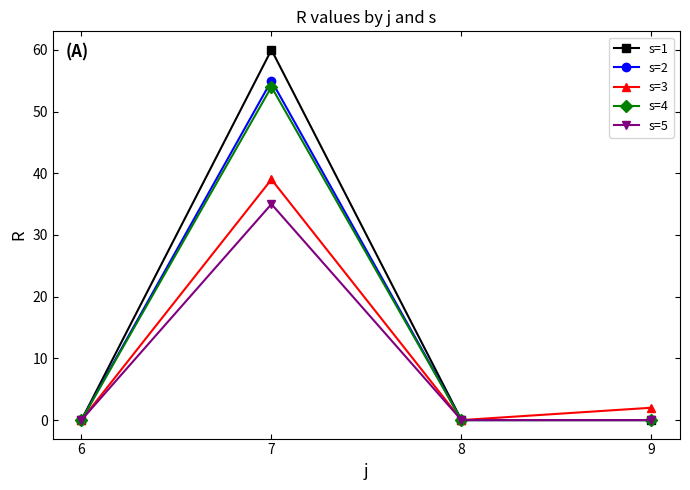

Reading left to right, what are all the values shown in this chart?

s=1: 0	60	0	0
s=2: 0	55	0	0
s=3: 0	39	0	2
s=4: 0	54	0	0
s=5: 0	35	0	0